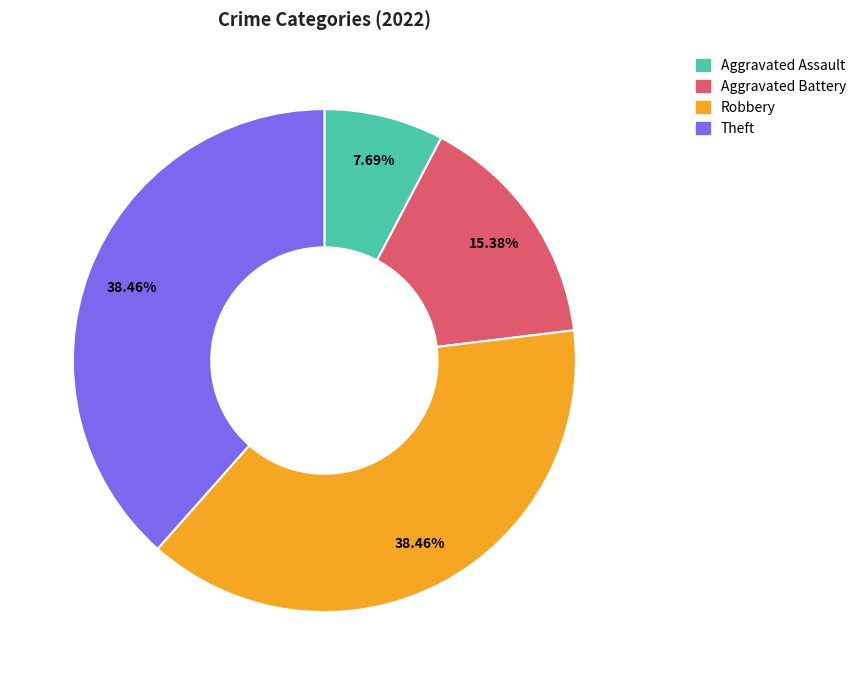

Is there any slice that represents more than half of the pie?

No